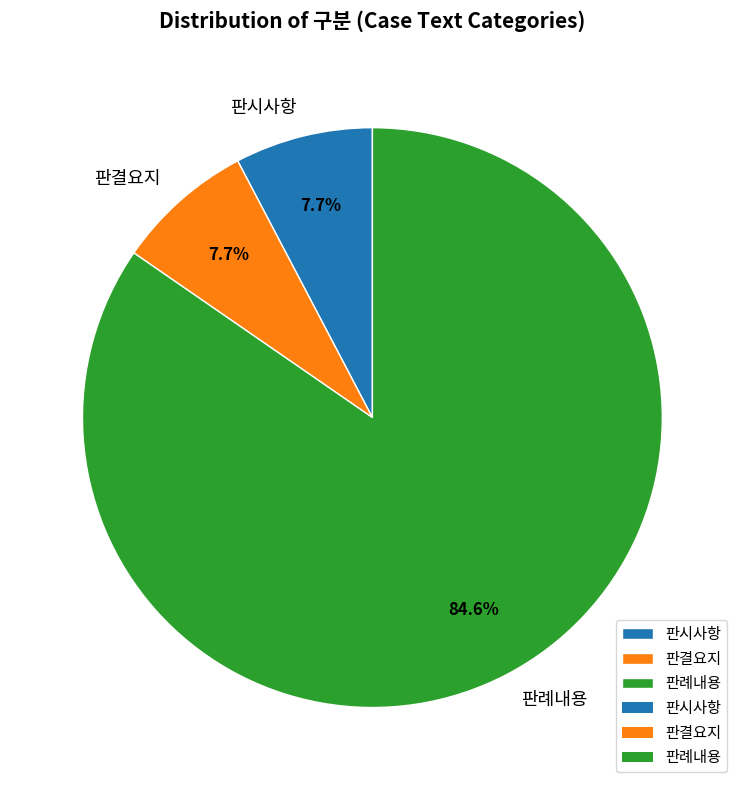

Which has a higher value, 판시사항 or 판례내용?

판례내용